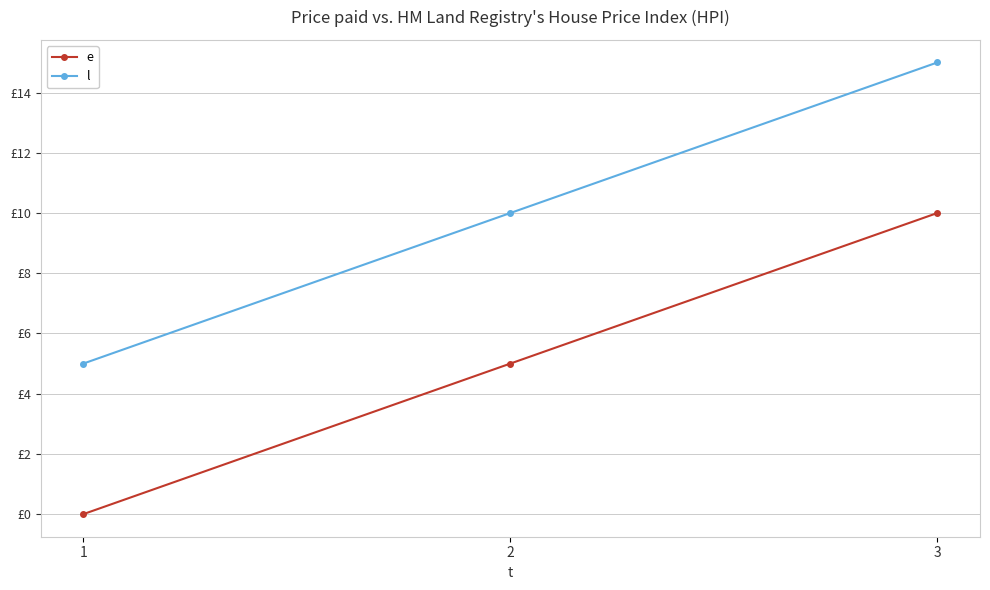

Which label corresponds to the smallest value in the chart?

1